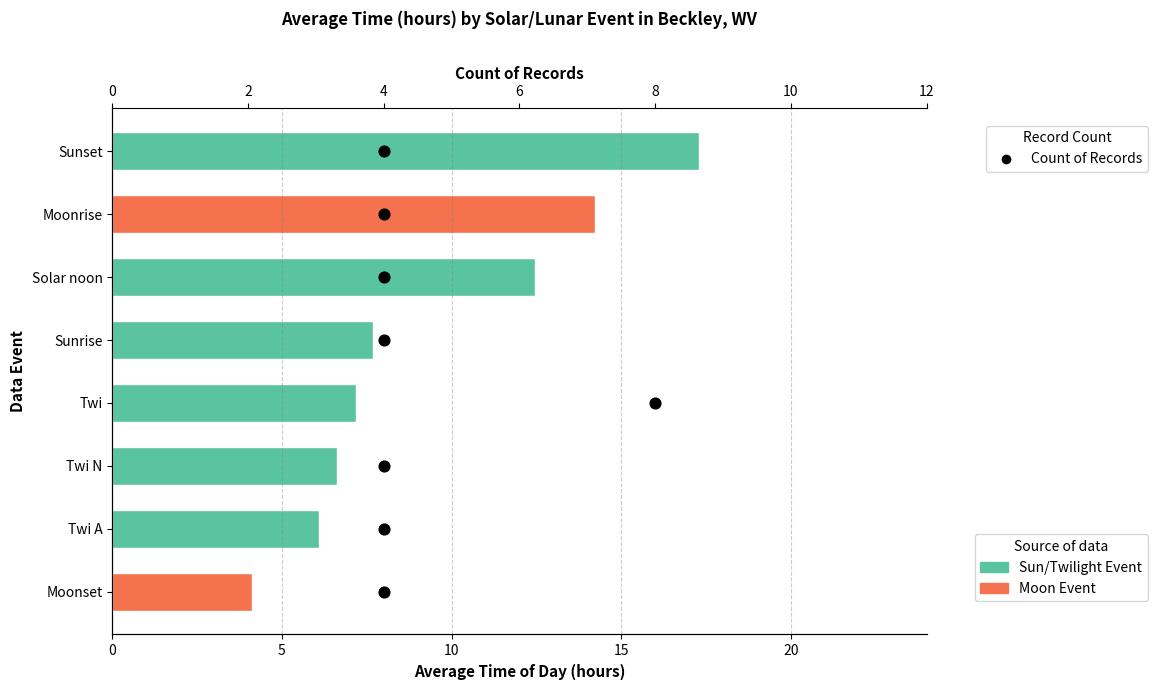

Which has a higher value, 8 or 4?

8